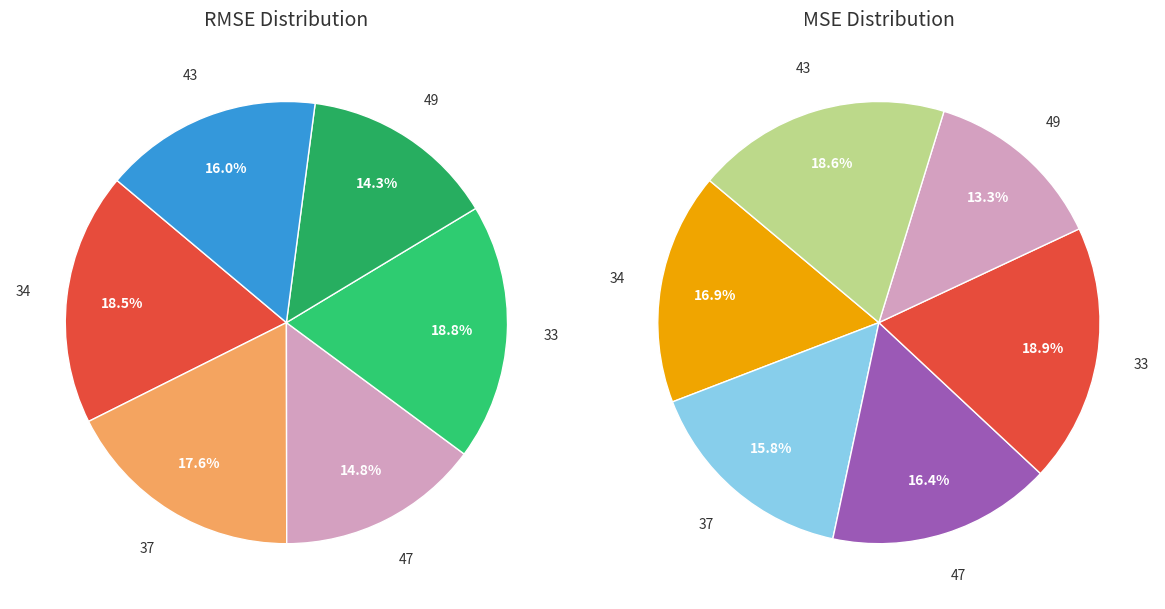

To the nearest percent, what is the average slice percentage?

17%